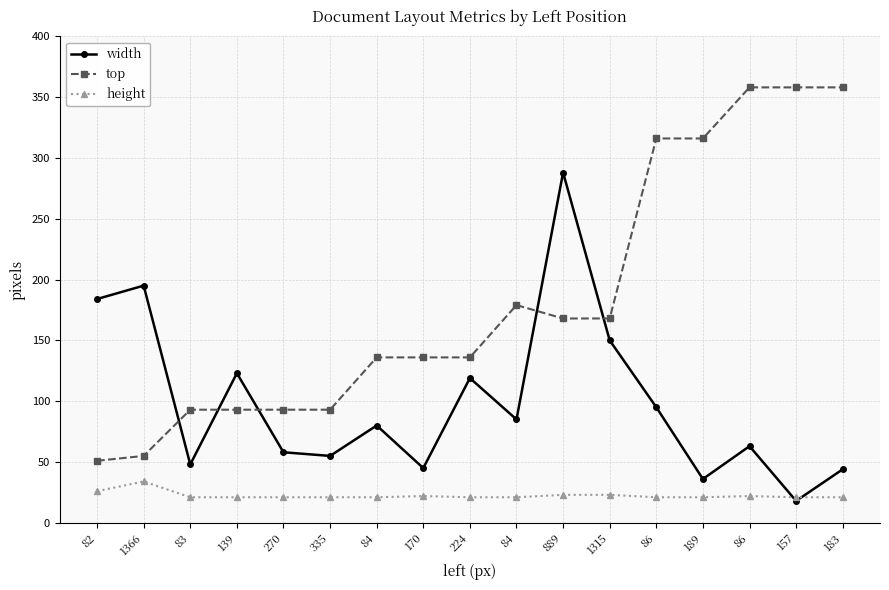

How many times do top and width cross each other?

5